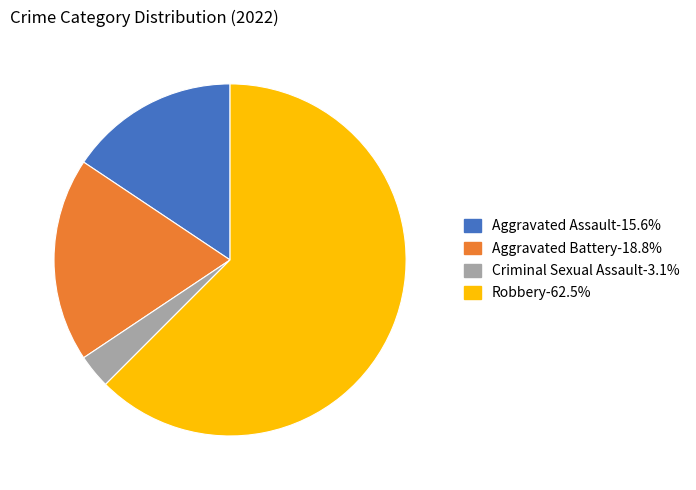

What is the majority slice?

Robbery